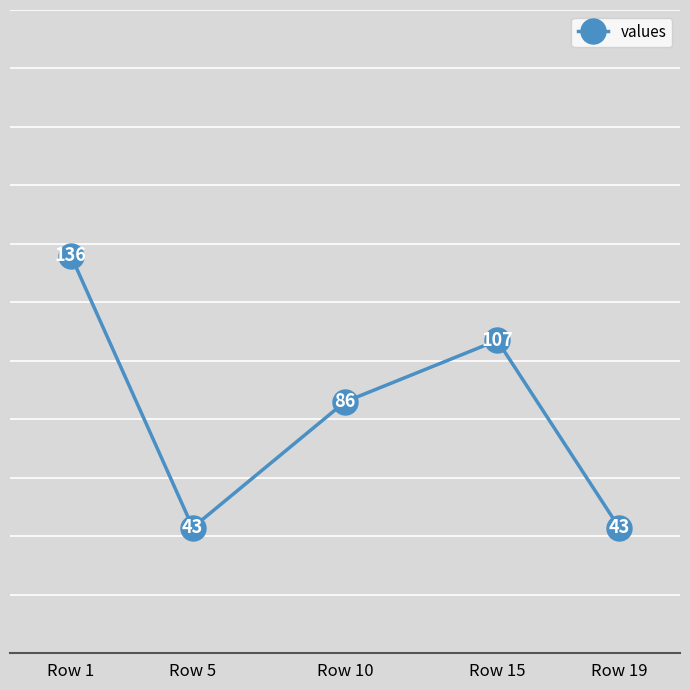

What is the value of the 1st point from the left?

136